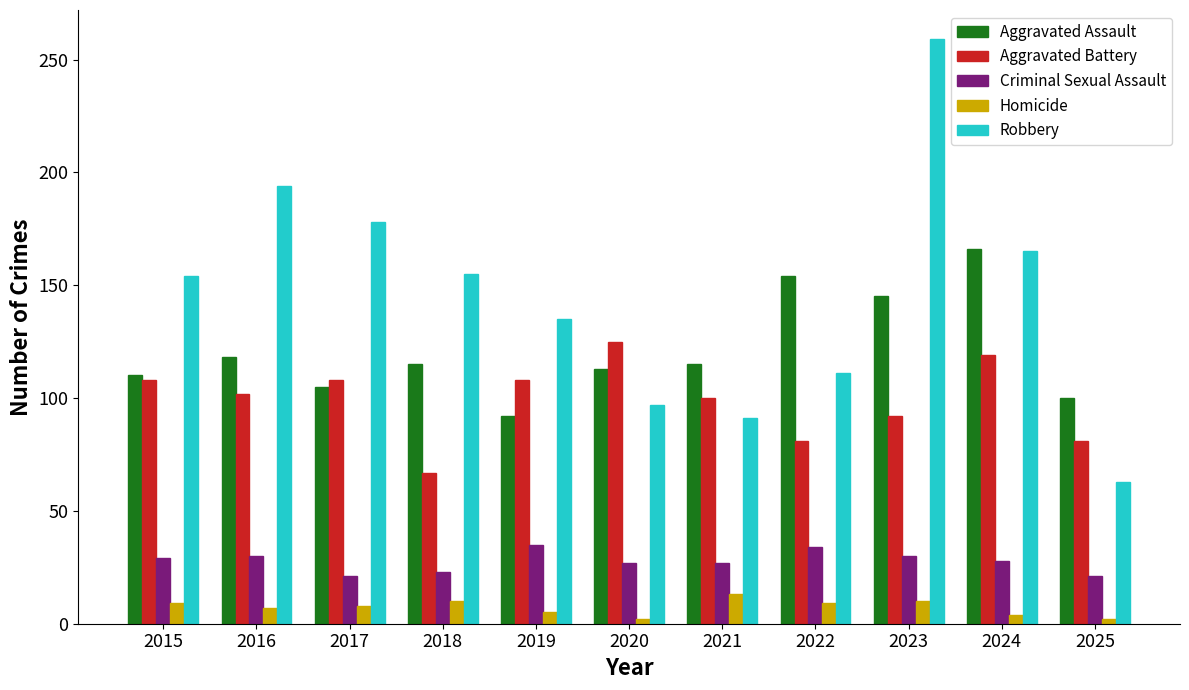

How many series are shown in this chart?

5